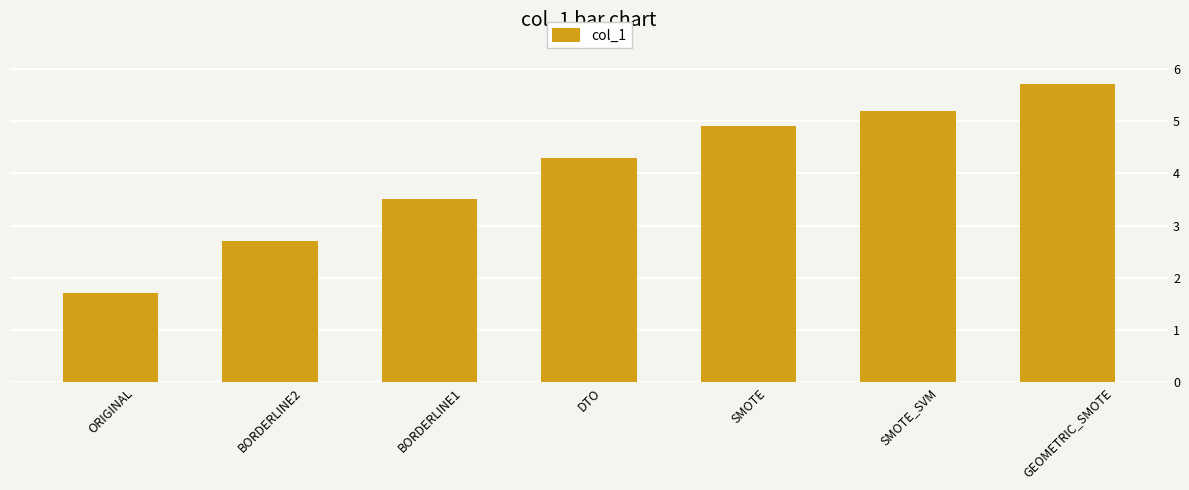

Between ORIGINAL and SMOTE_SVM, which is larger?

SMOTE_SVM